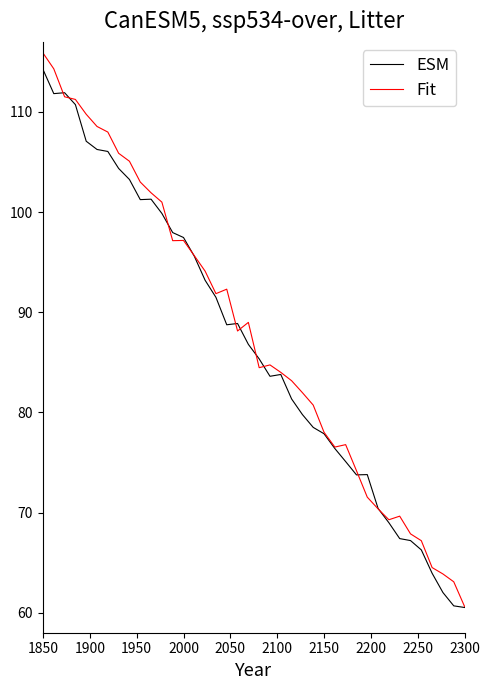

Which series has the widest spread of values?

Fit